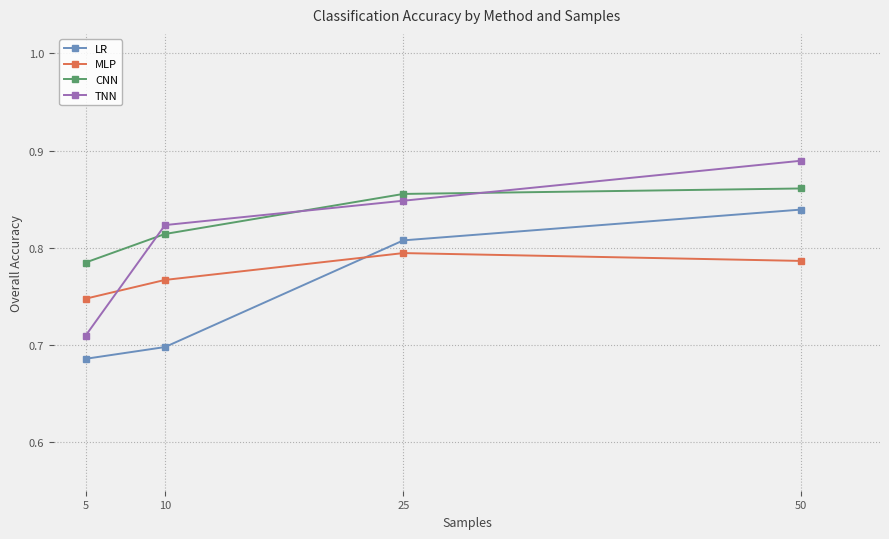

Which series has the largest range (max minus min)?

TNN